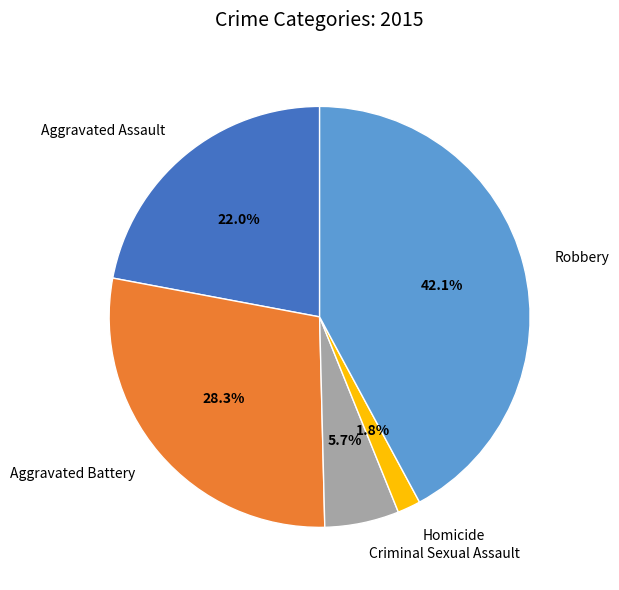

To the nearest percent, what portion does Aggravated Battery represent?

28%